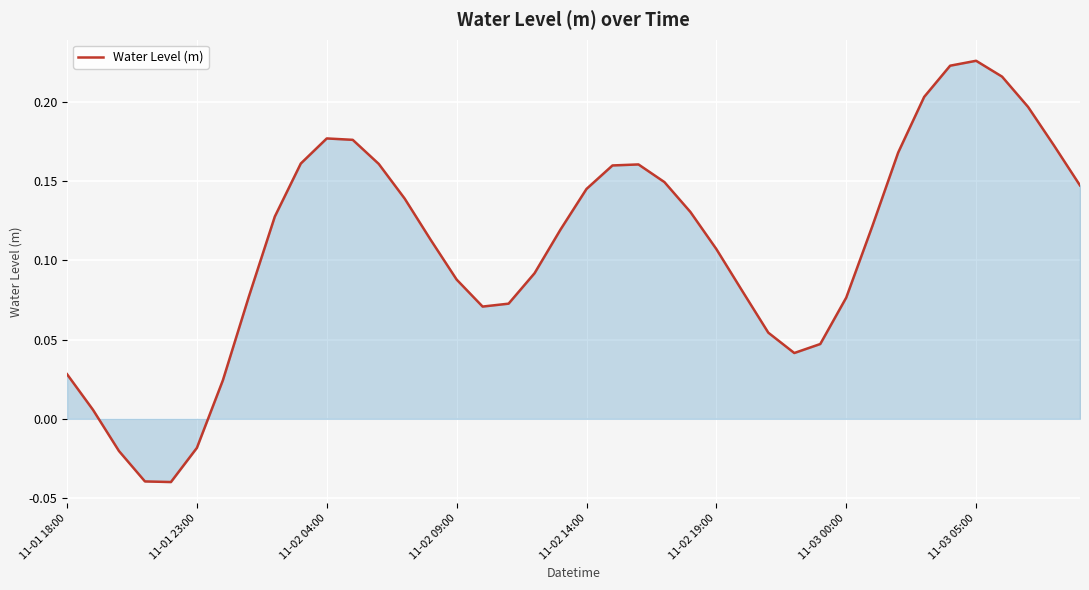

Does the chart display data point markers on the line(s)?

No